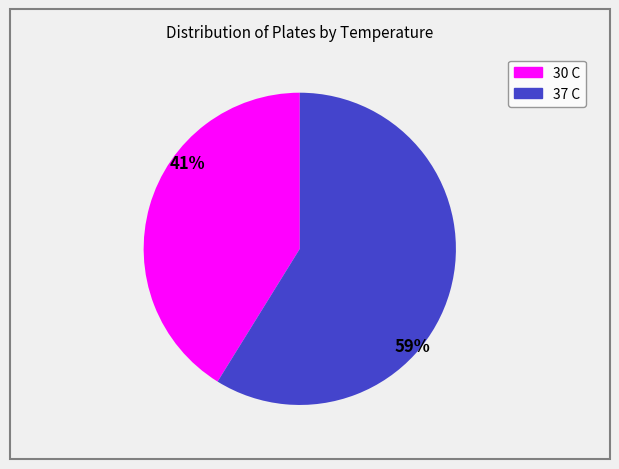

Rank the categories by value from lowest to highest.

30 C, 37 C